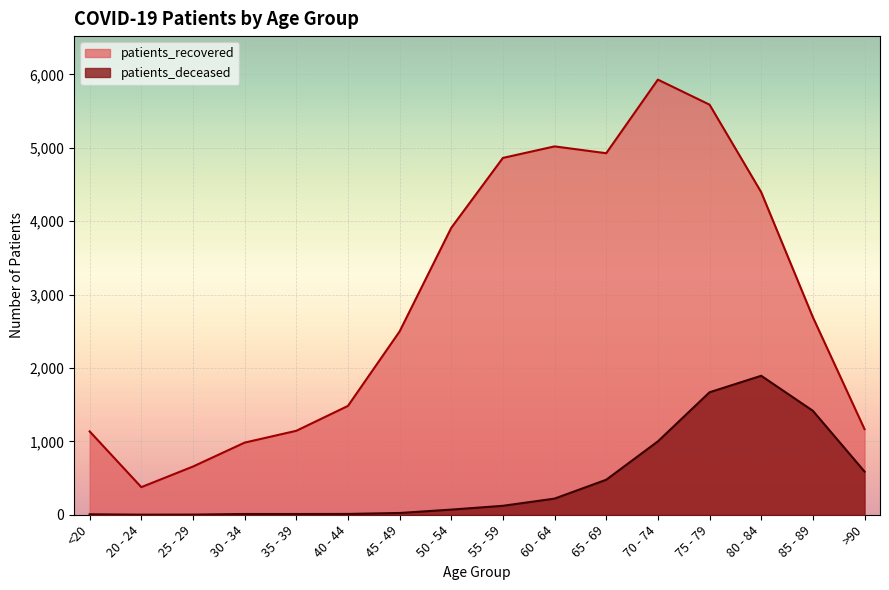

How many lines are shown in the chart?

2